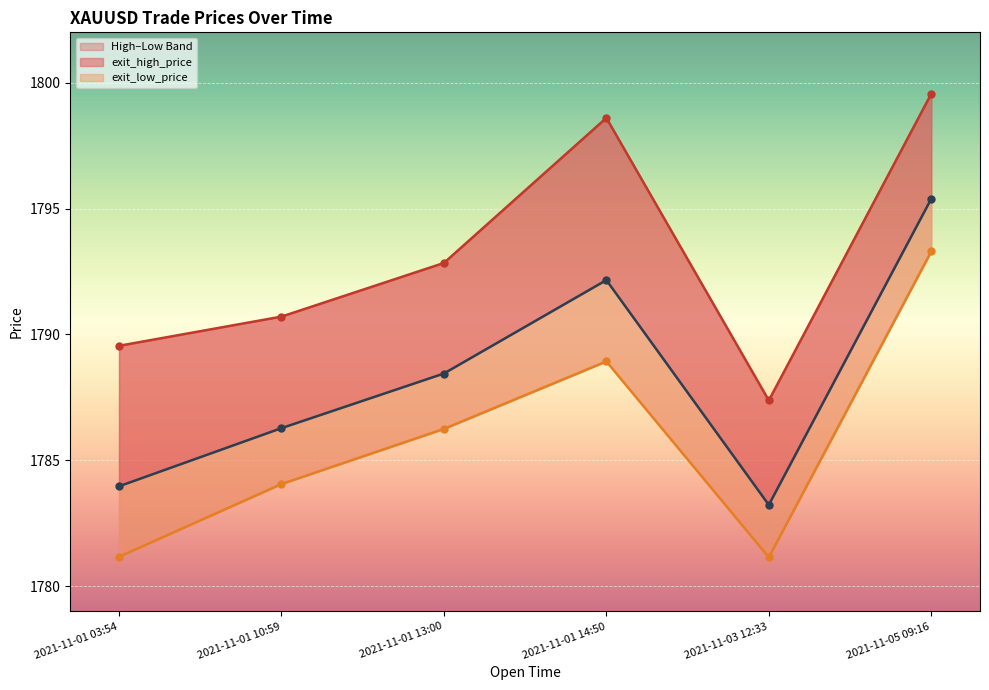

What is the difference between the maximum and minimum values in the open_price series?

12.2